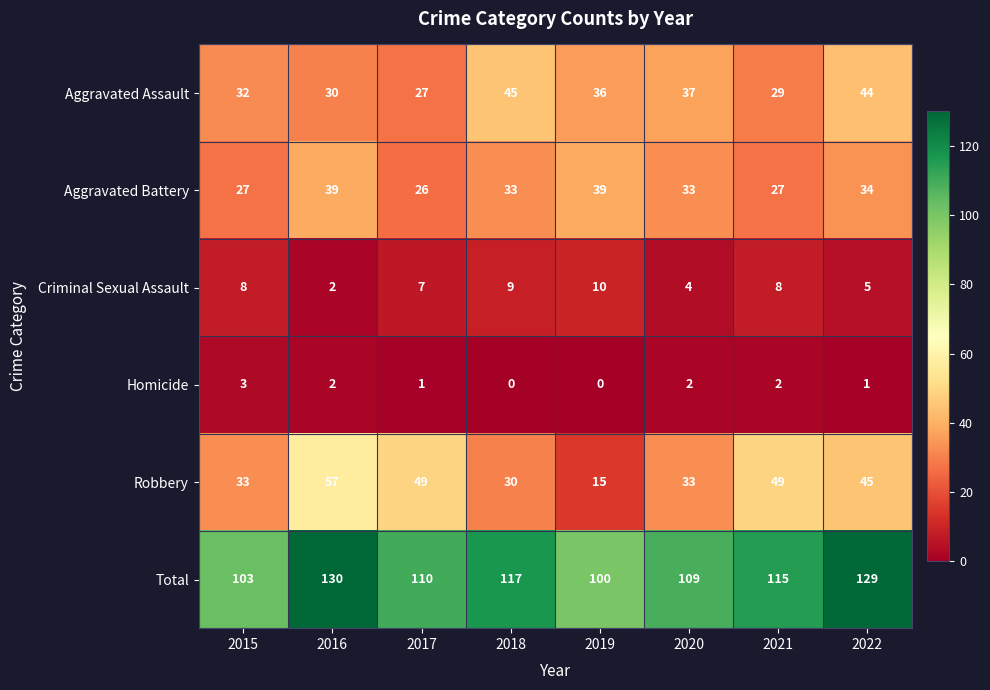

What is the average value of the Aggravated Battery series?

32